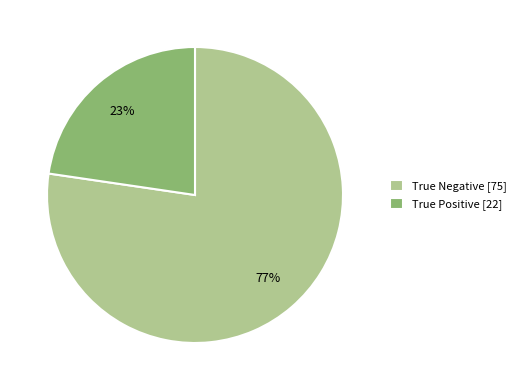

Combined, do True Negative [75] and True Positive [22] account for over 50%?

Yes